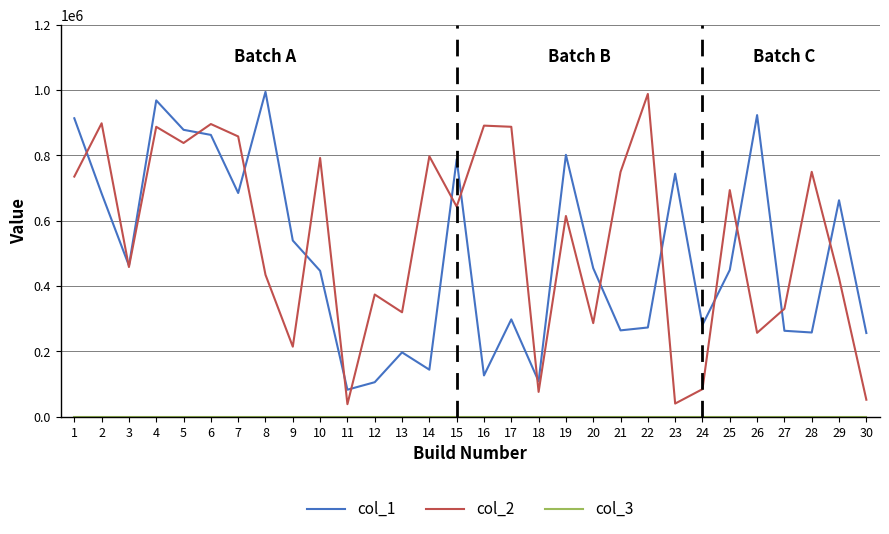

Is the value of col_1 at 23 greater than the value of col_2 at 9?

Yes